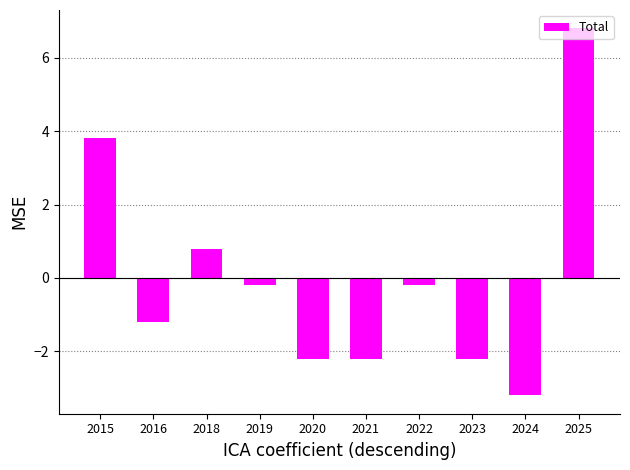

What is the change in value from 2020 to 2024?

-1.0